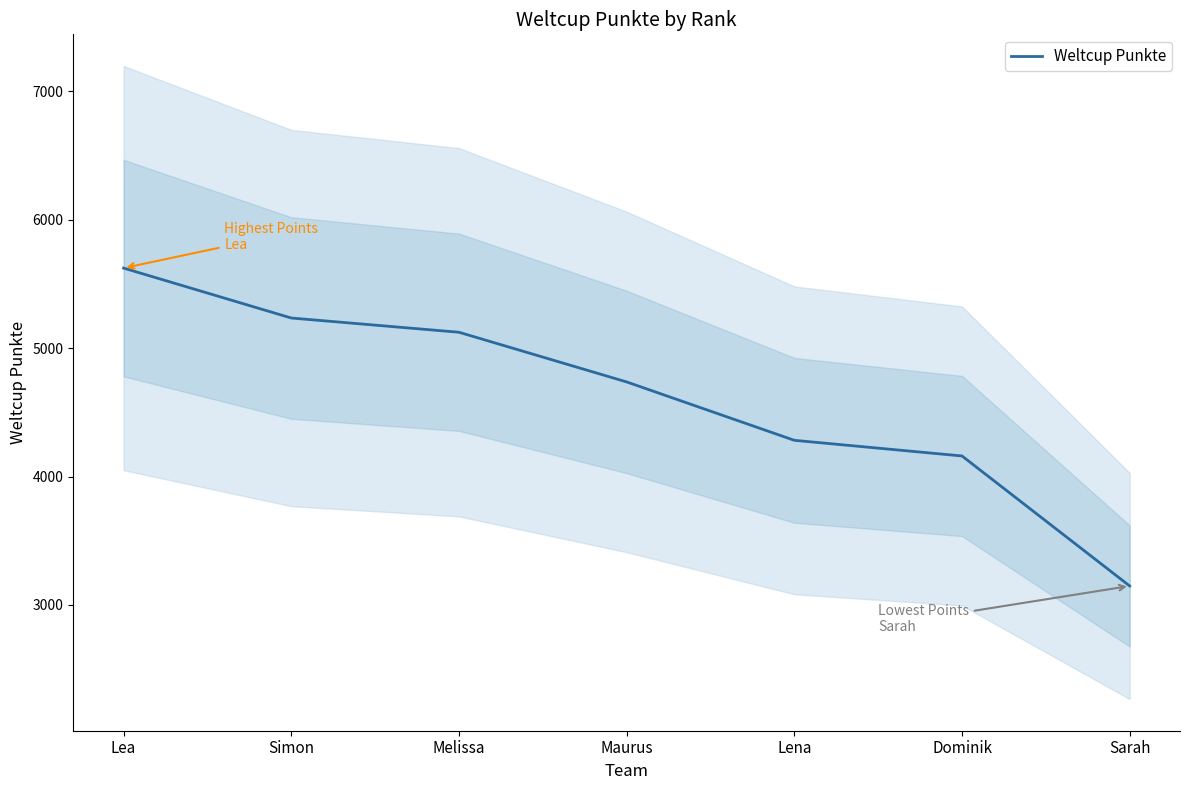

At which label does the data first exceed 4737?

Lea